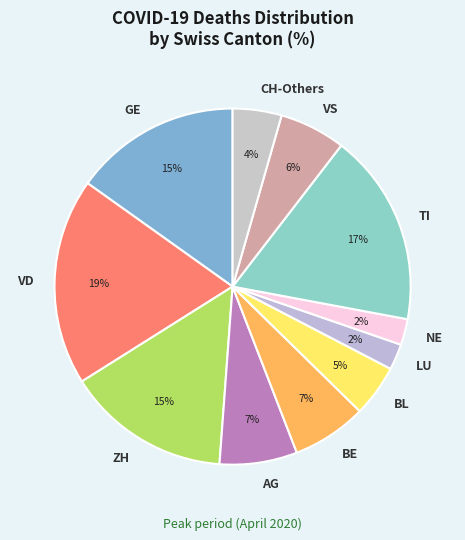

Do ZH and BL together represent more than half of the pie?

No